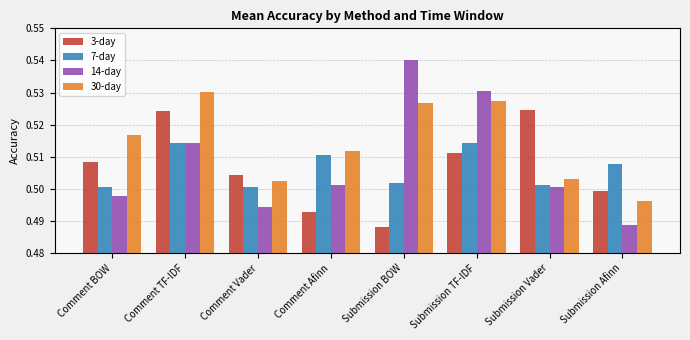

The 3-day series shows 0.9 at Submission TF-IDF. True or false?

False